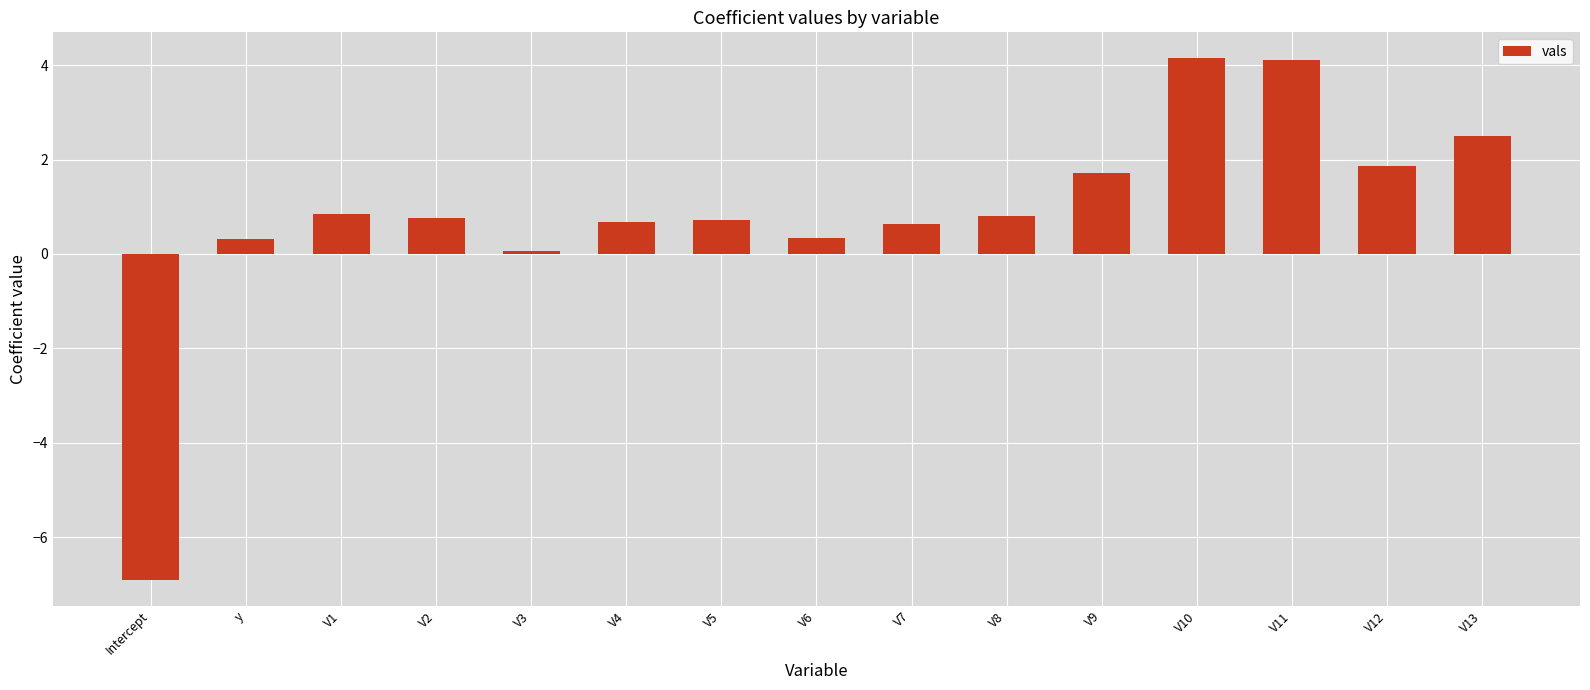

The chart shows a value of 0.7 at V4. True or false?

True